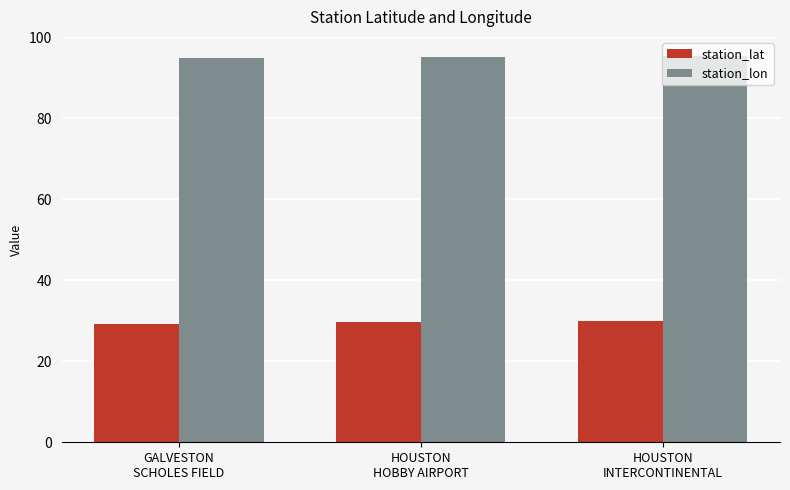

At how many categories does at least one series exceed 78?

3